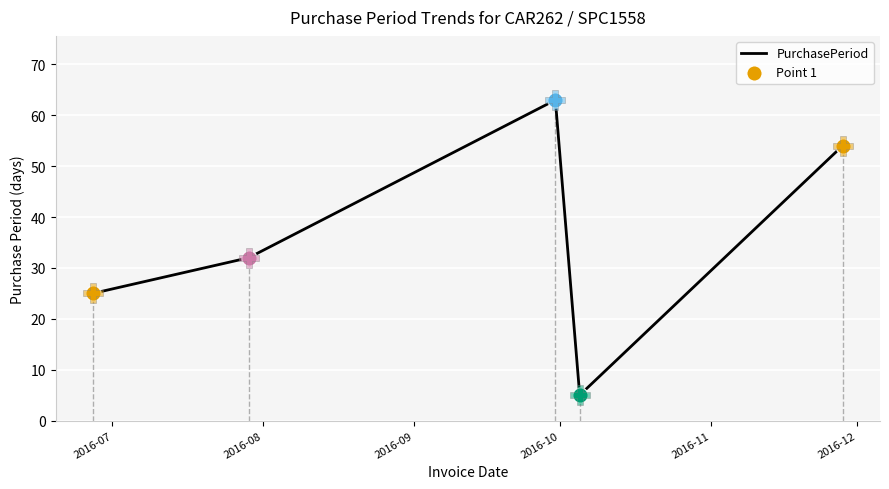

What is the maximum value shown in the chart?

63